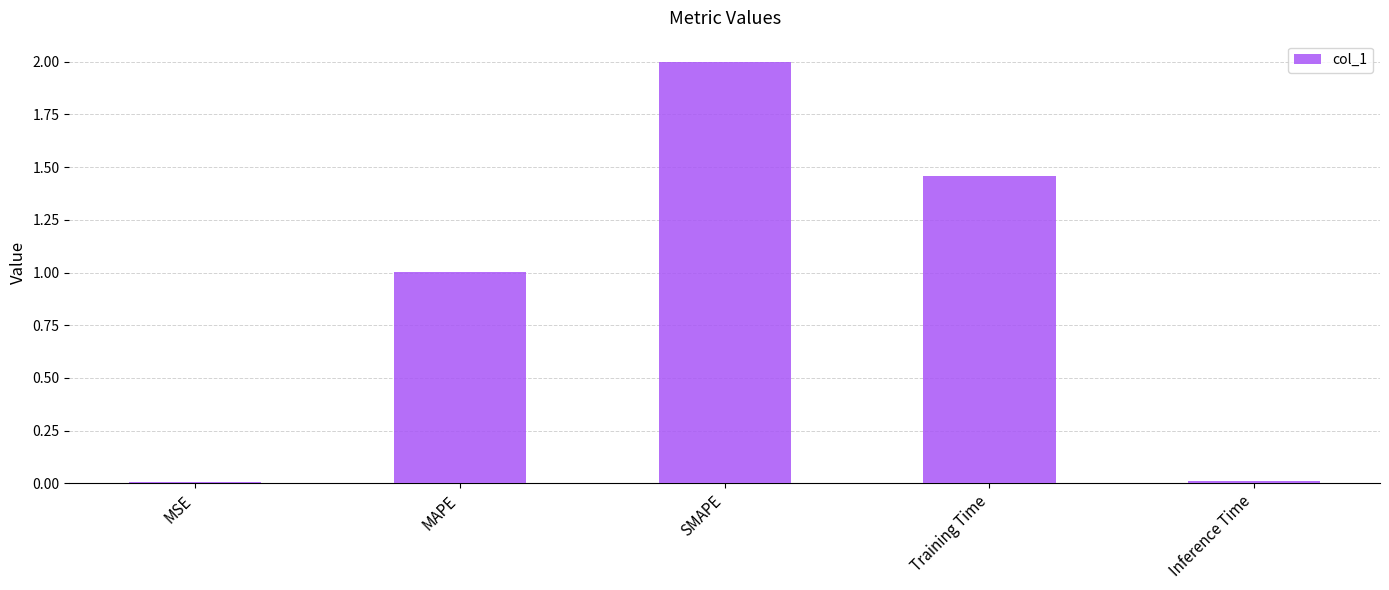

What is the change in value from MAPE to SMAPE?

+1.0